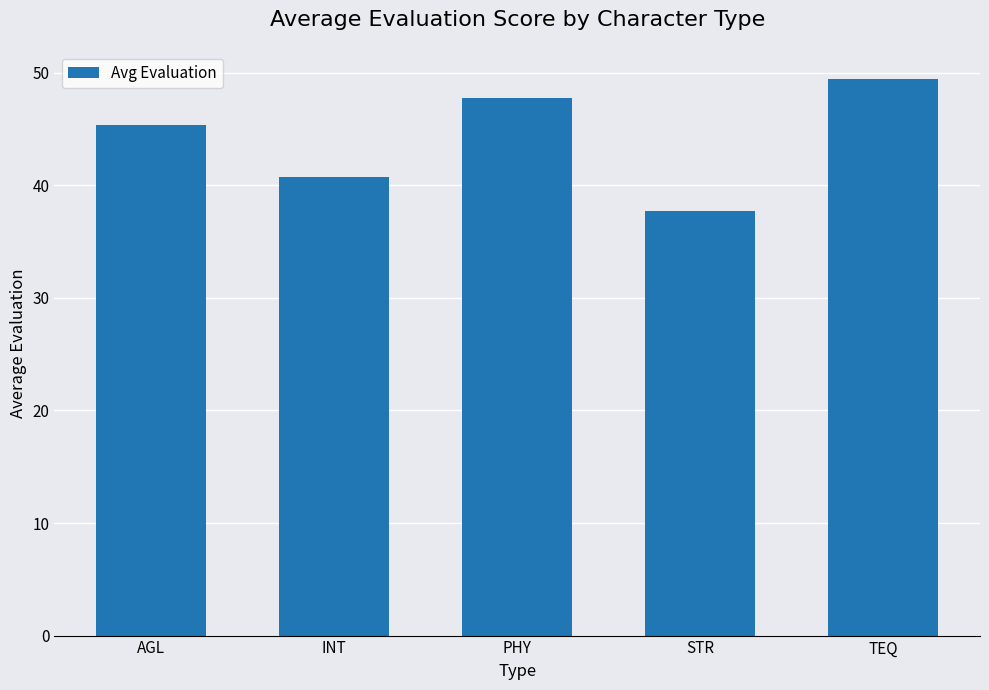

What is the sum of the values at STR and AGL?

83.1